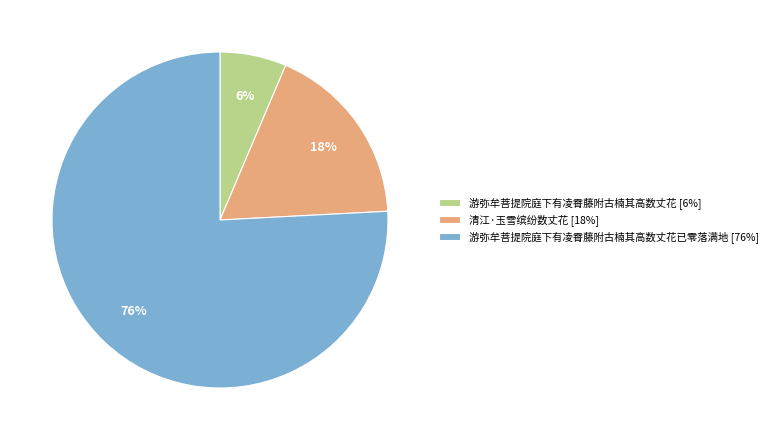

Which has a higher value, 游弥牟菩提院庭下有凌霄藤附古楠其高数丈花 [6%] or 清江·玉雪缤纷数丈花 [18%]?

清江·玉雪缤纷数丈花 [18%]